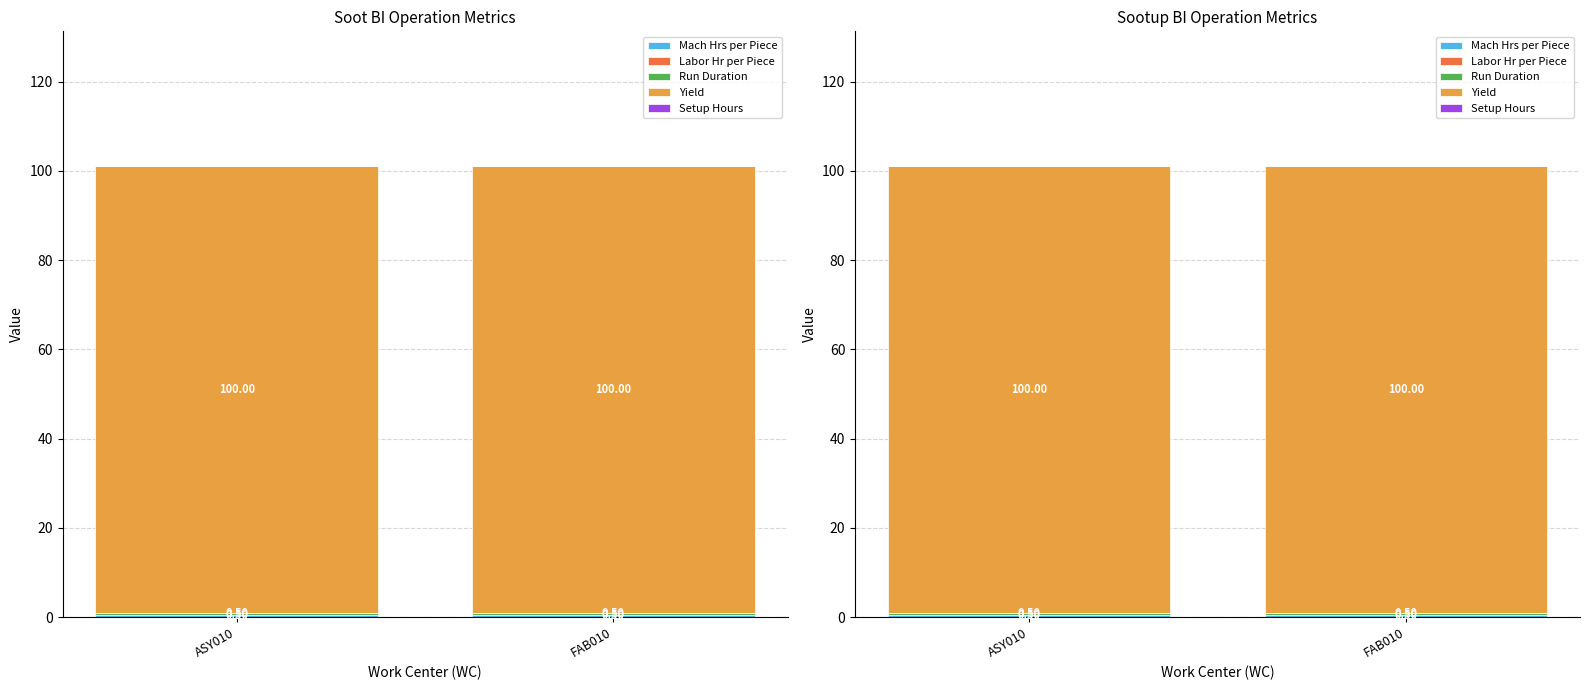

Between FAB010 and ASY010, which is larger?

FAB010